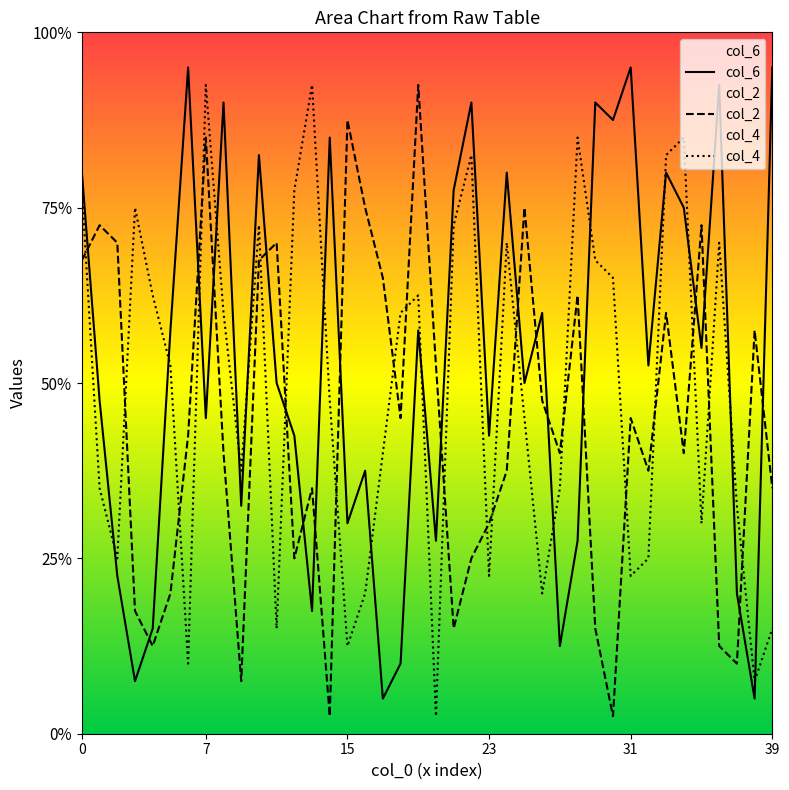

Is the value of col_4 at 24 greater than the value of col_6 at 18?

Yes